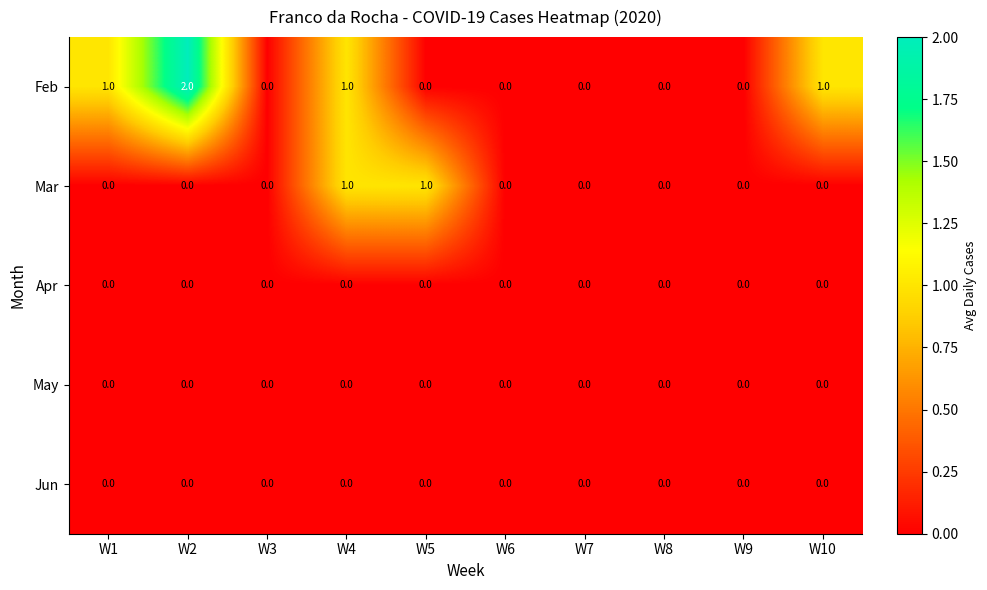

Between W1 and W9, which series saw the biggest shift?

Feb